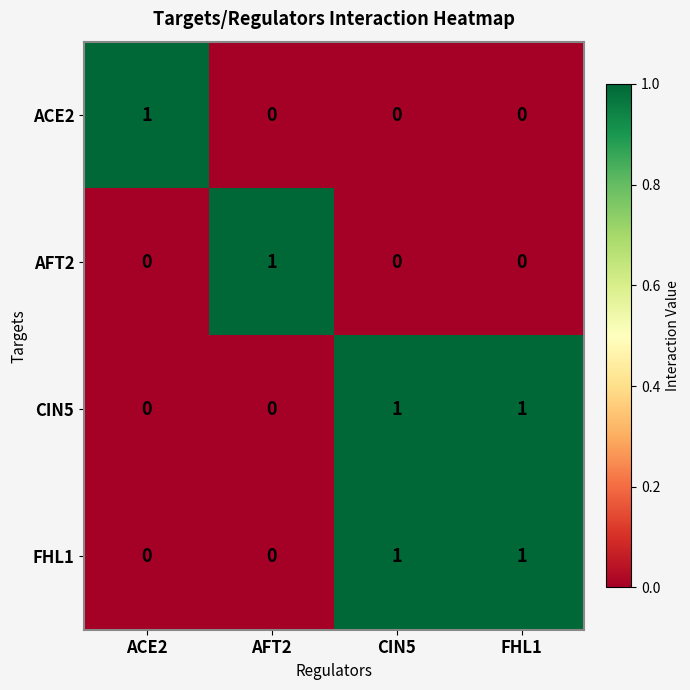

At how many categories does at least one series exceed 0?

4